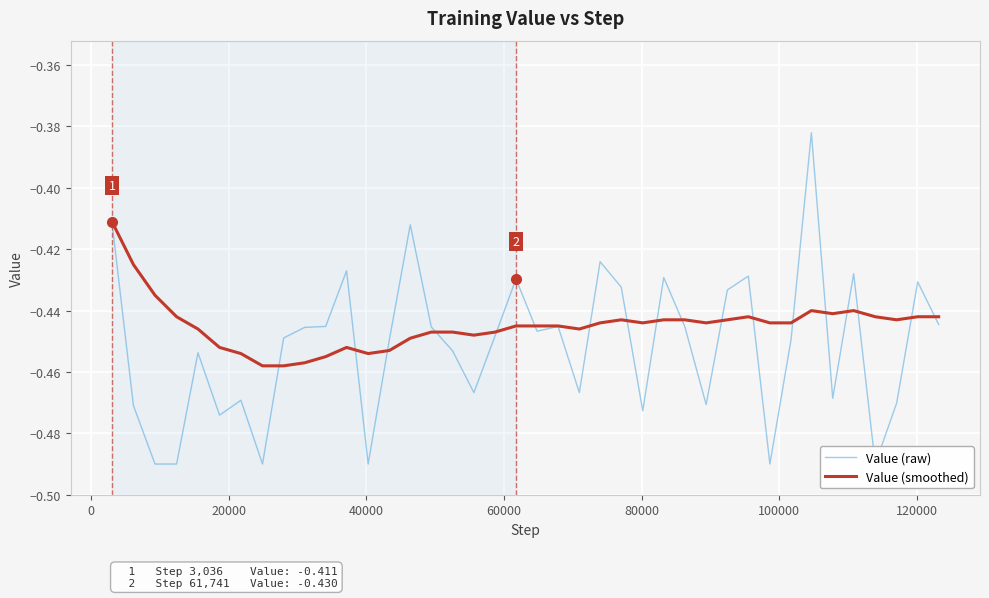

Is it true that Value (smoothed) equals -0.1 at 0?

False